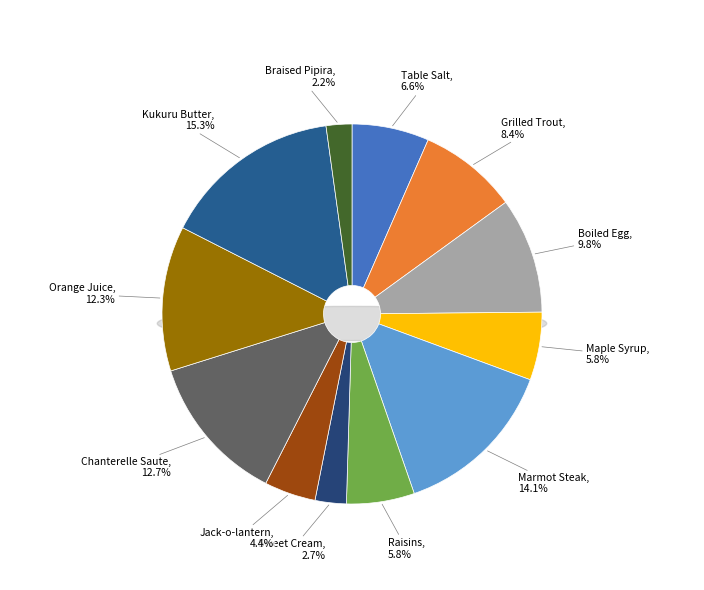

To the nearest percent, what is the difference between the largest and smallest slice percentages?

13%